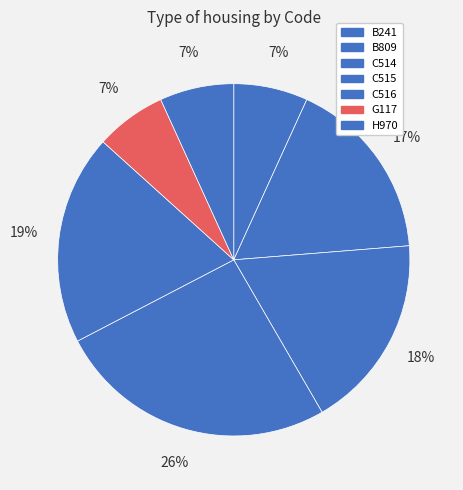

To the nearest percent, what is the difference between the largest and smallest slice percentages?

19%